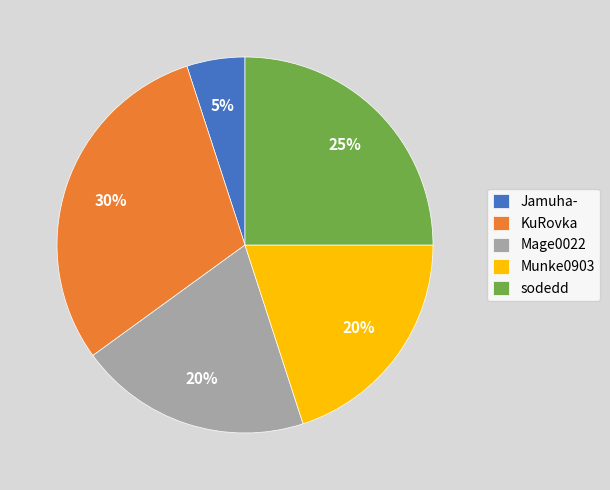

Combined, do Jamuha- and sodedd account for over 50%?

No